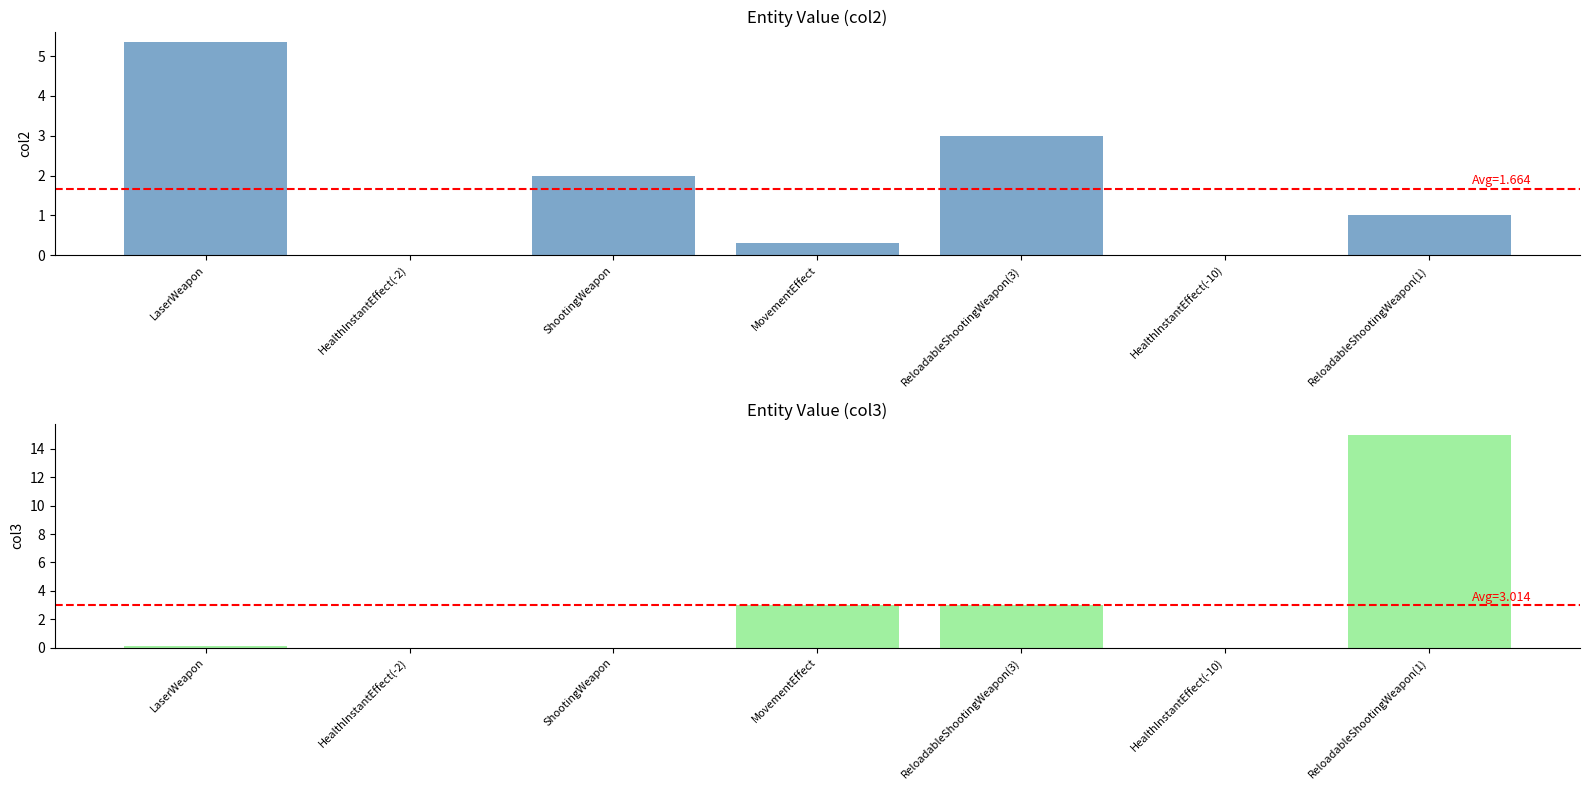

Is the value of col3 at HealthInstantEffect(-2) greater than the value of col2 at HealthInstantEffect(-10)?

No